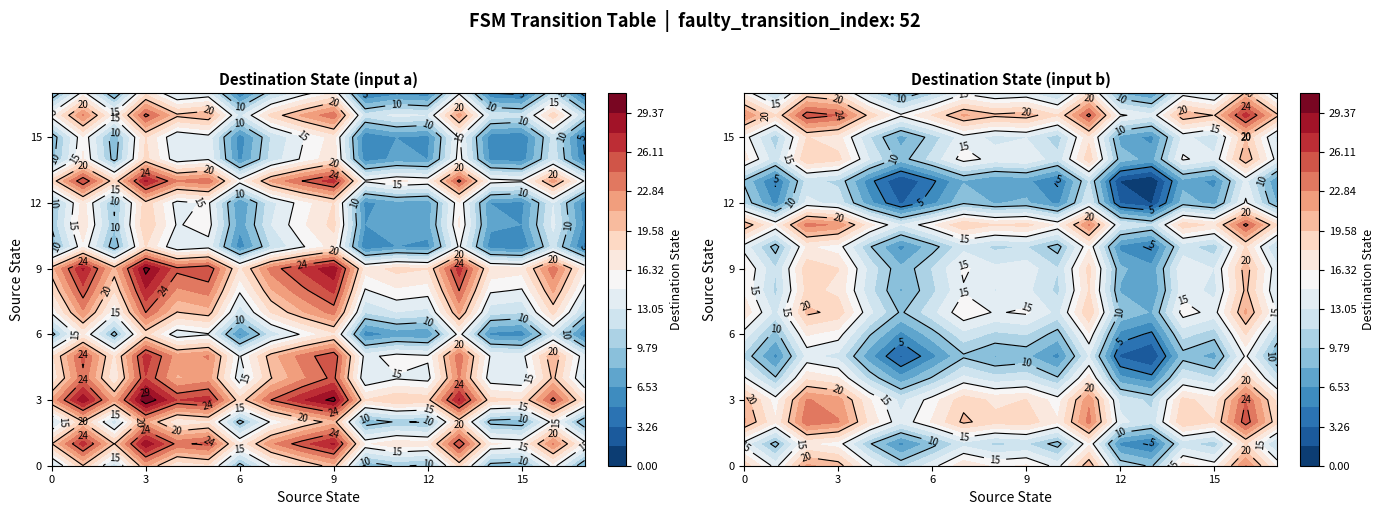

The 1 series shows 27 at 0. True or false?

True